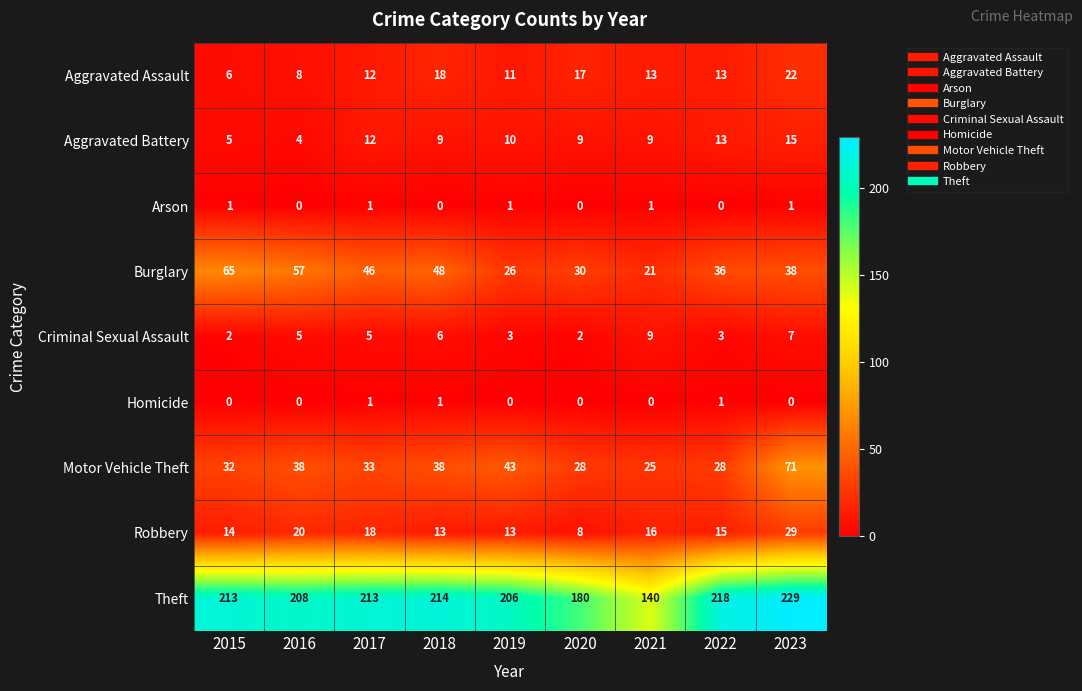

Which label corresponds to the largest value in the chart?

2023